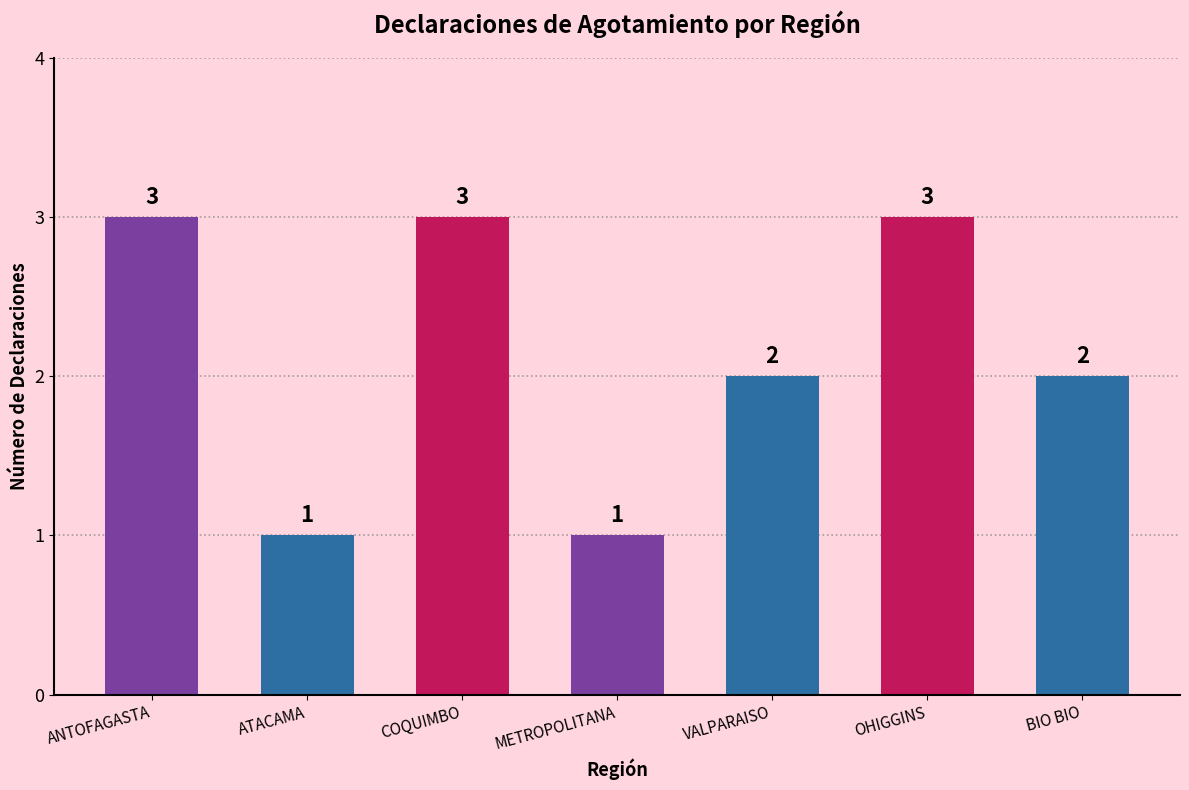

What is the value of the 2nd bar from the left?

1